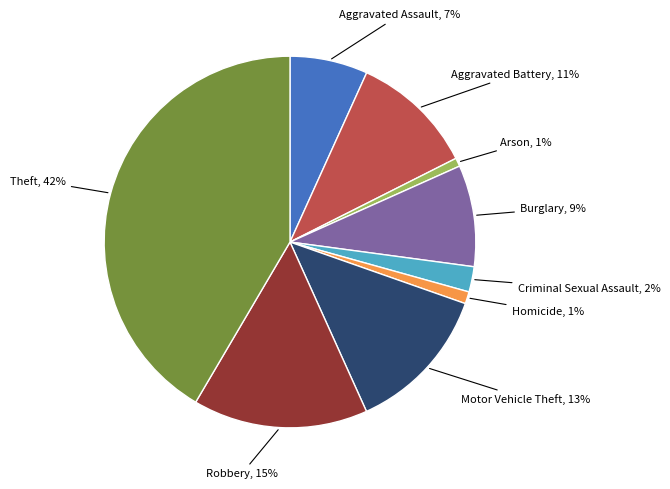

Is there a majority slice in this chart?

No